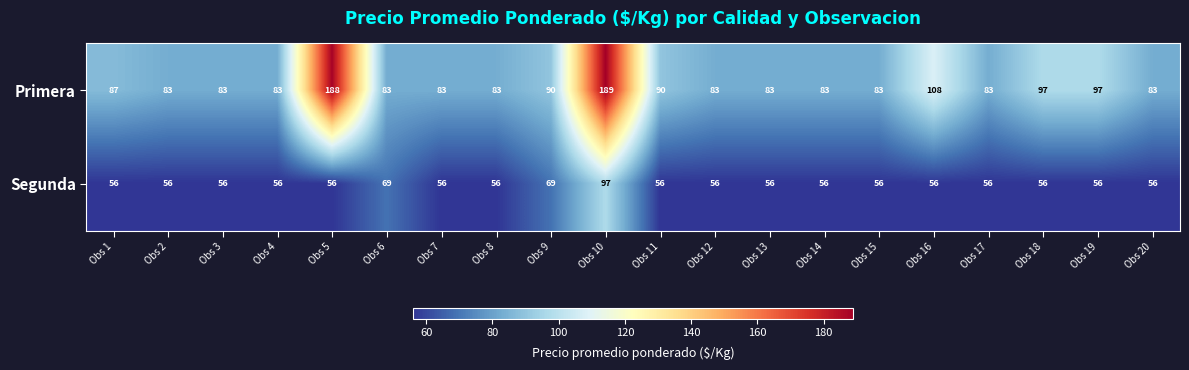

Count the number of categories in the chart.

20